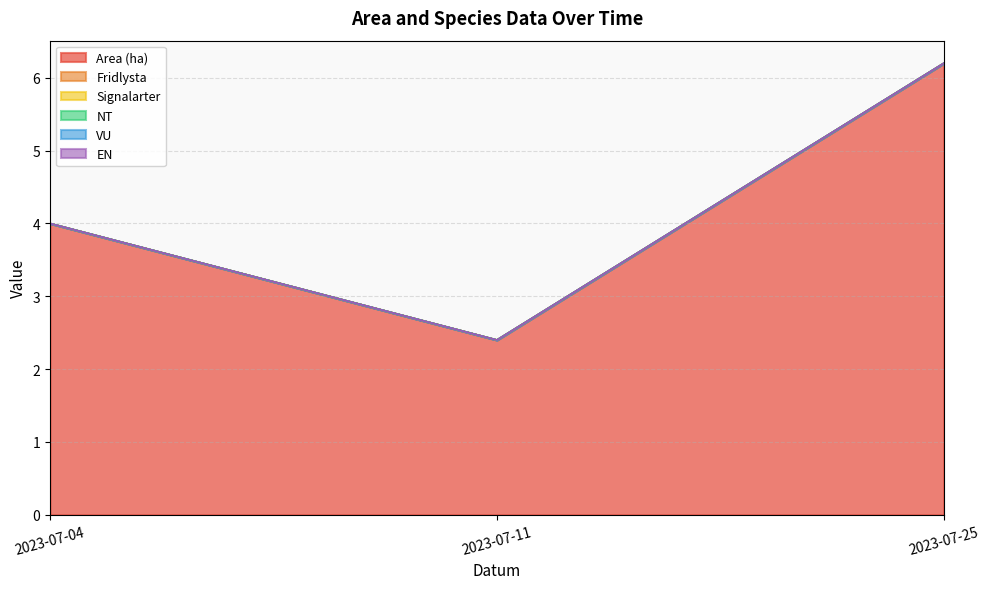

At which category is the sum across all series the highest?

2023-07-25